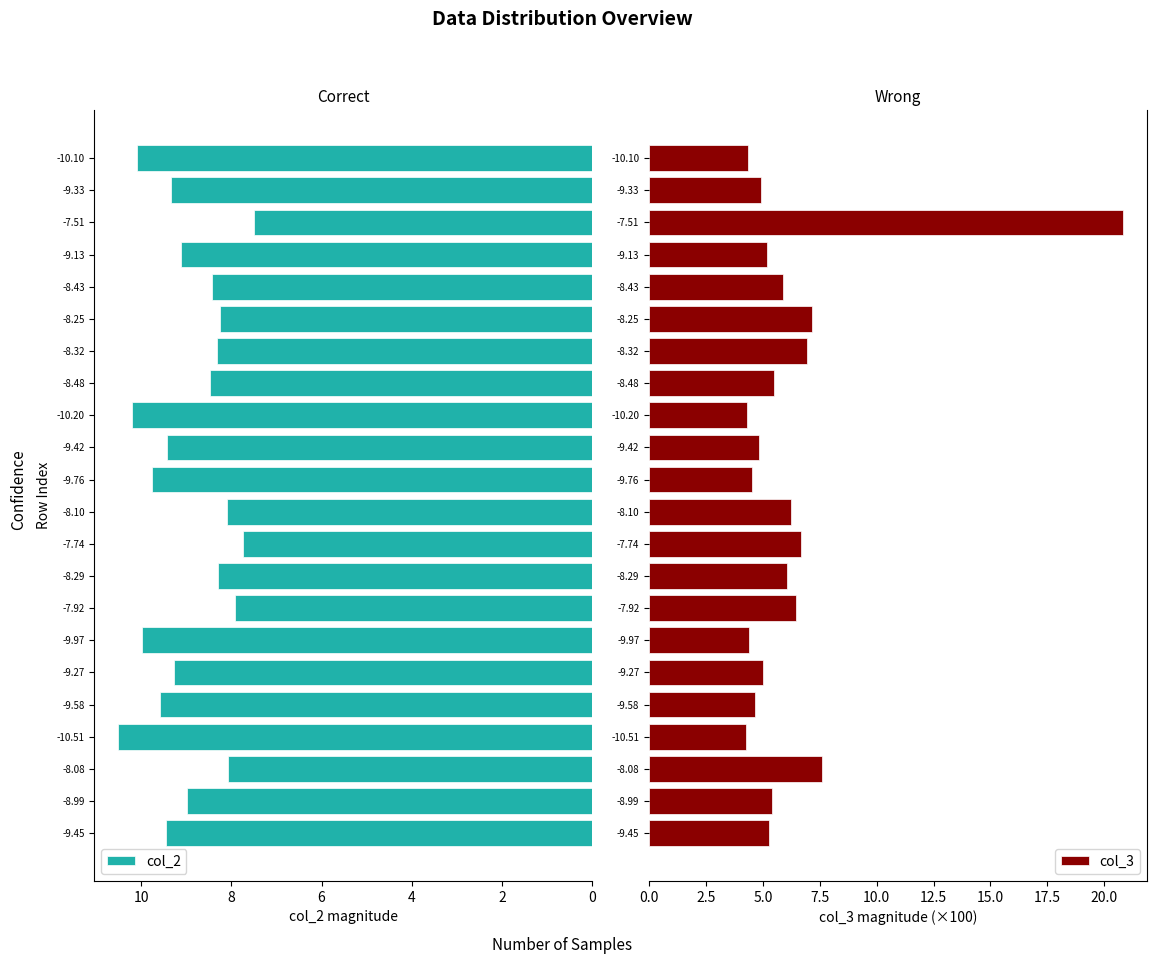

What is the greatest value displayed?

20.8